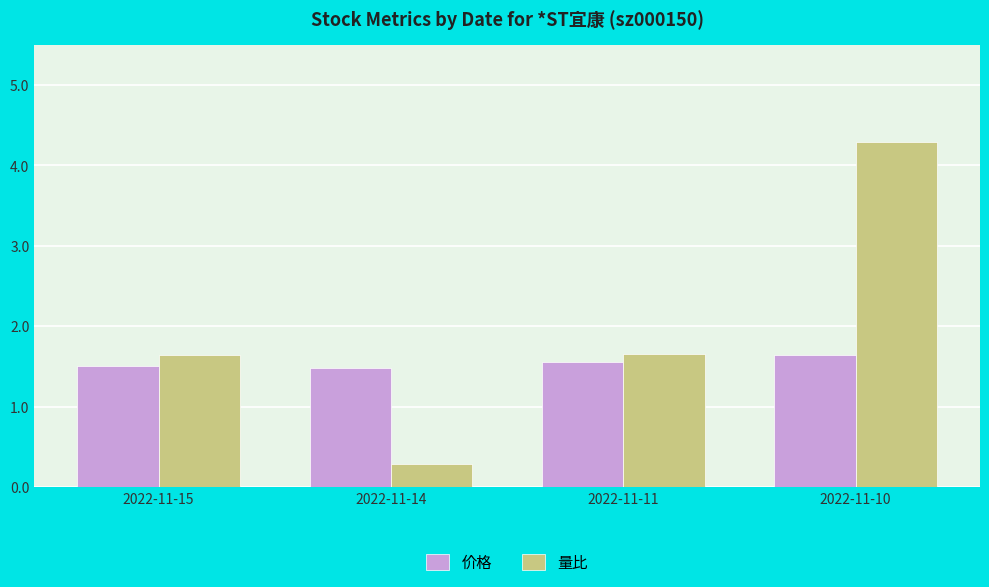

List the series in order of their overall mean, highest first.

量比, 价格